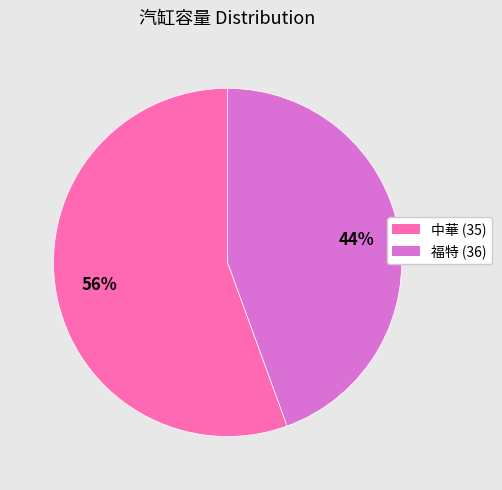

Rank the categories by value from highest to lowest.

中華 (35), 福特 (36)